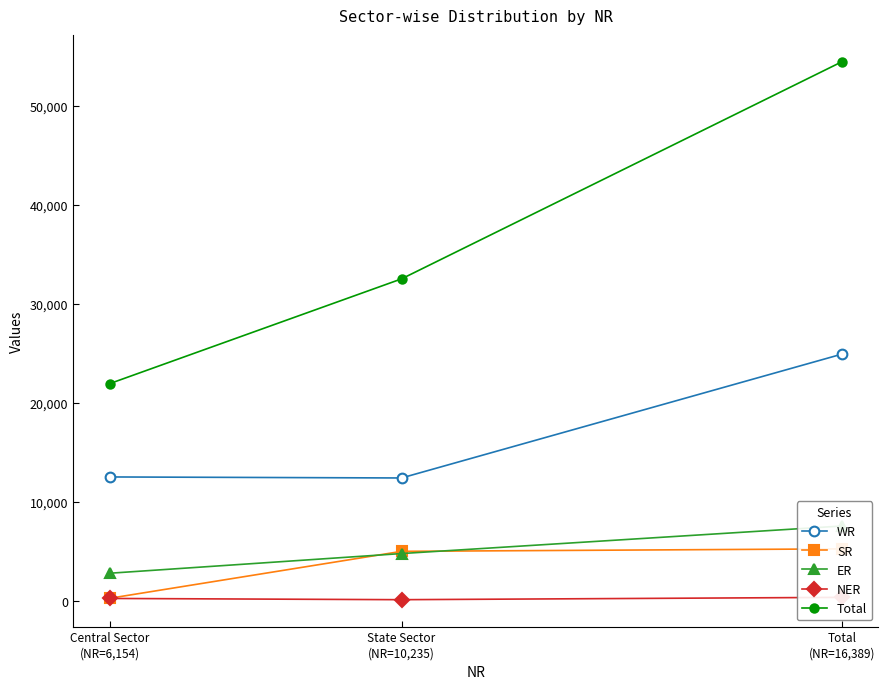

The WR series shows 20795 at State Sector
(NR=10,235). True or false?

False